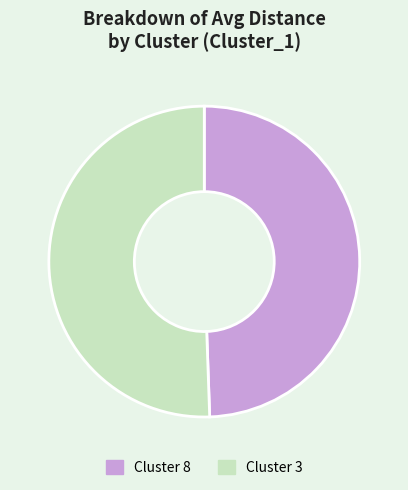

Is there a majority slice in this chart?

Yes